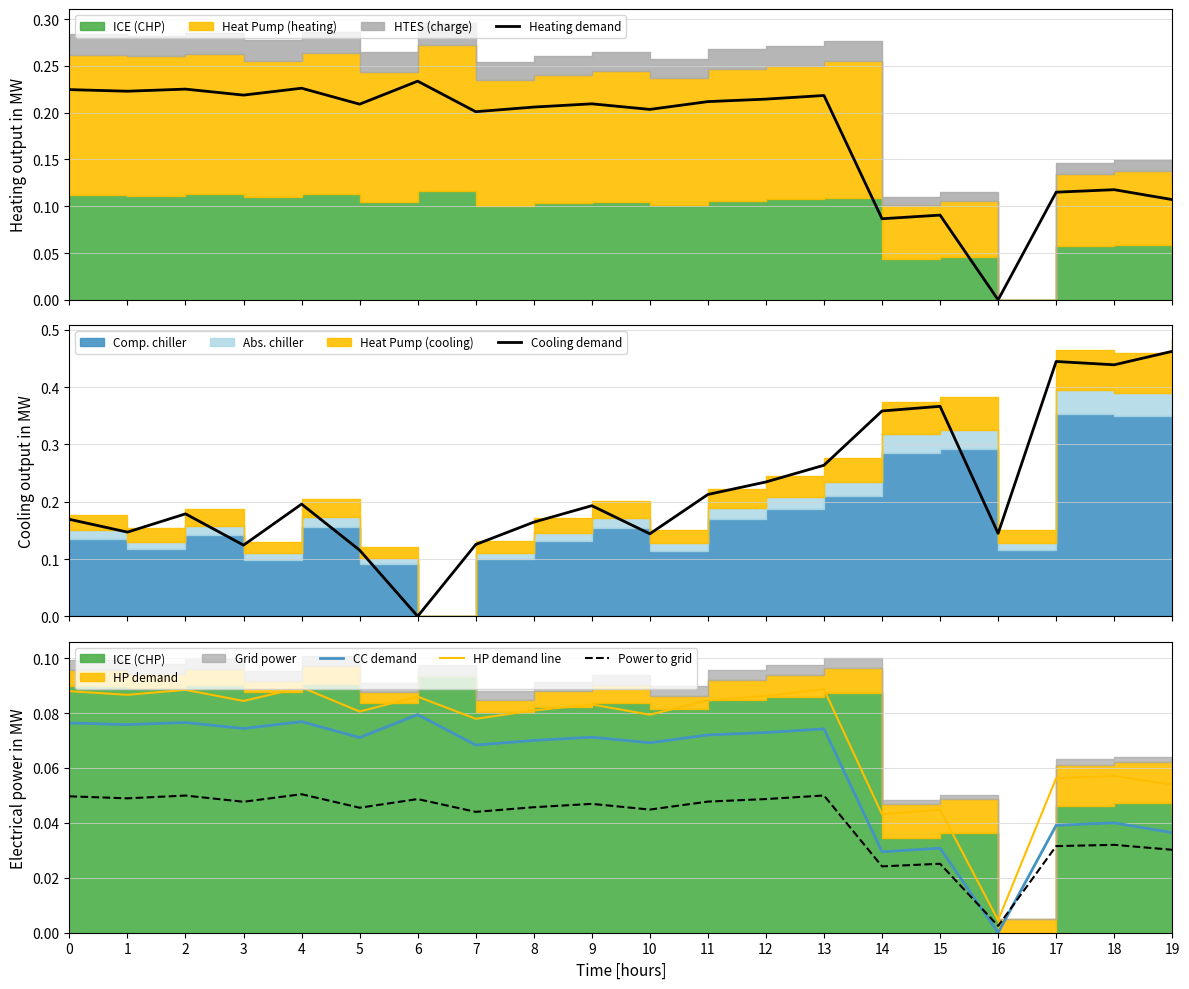

How many lines are shown in the chart?

5